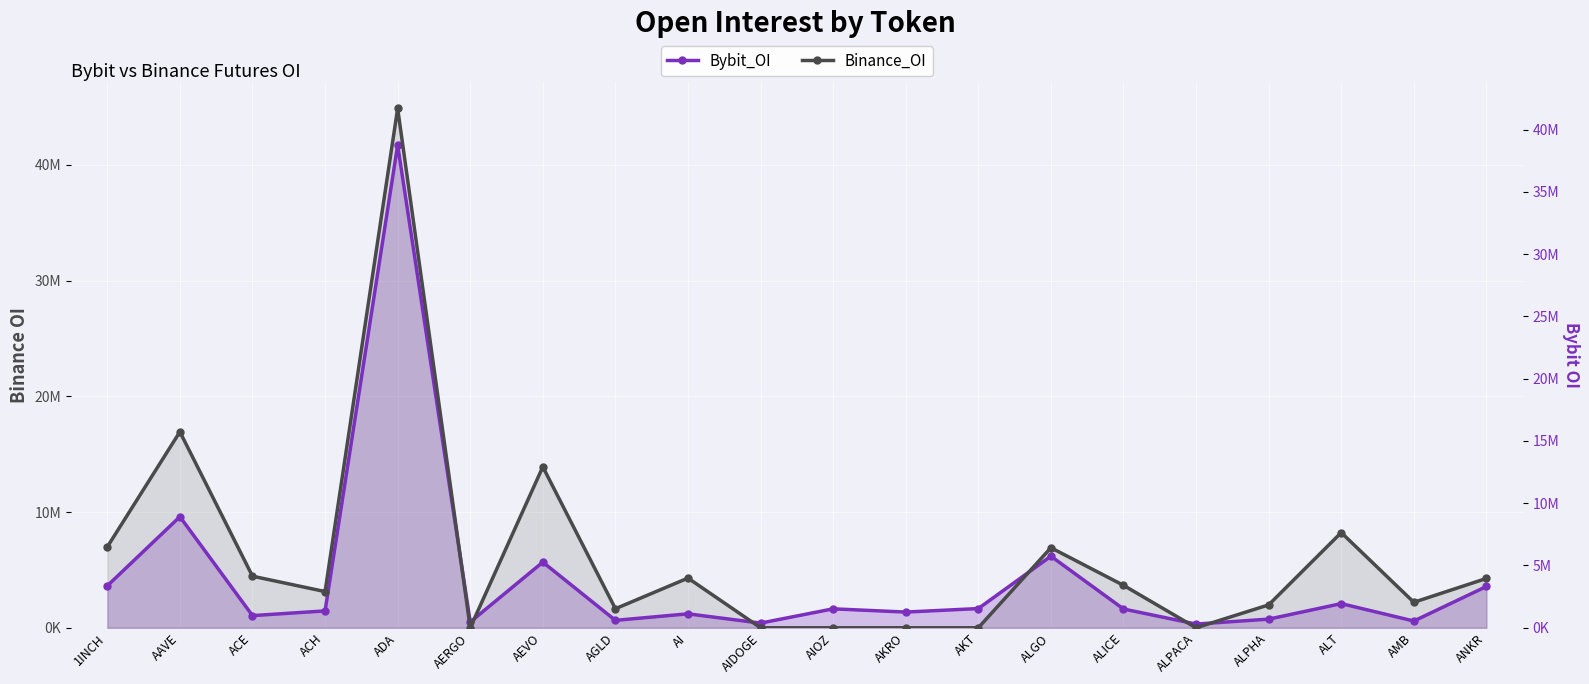

At which label is Binance_OI closest to 22438742?

AAVE